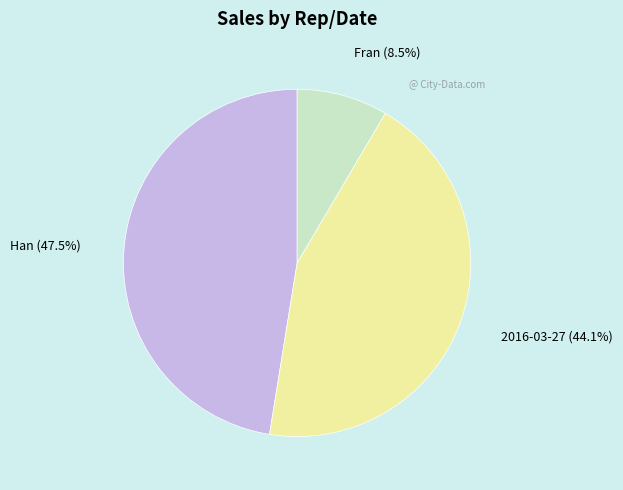

To the nearest percent, what is the difference between the largest and smallest slice percentages?

39%